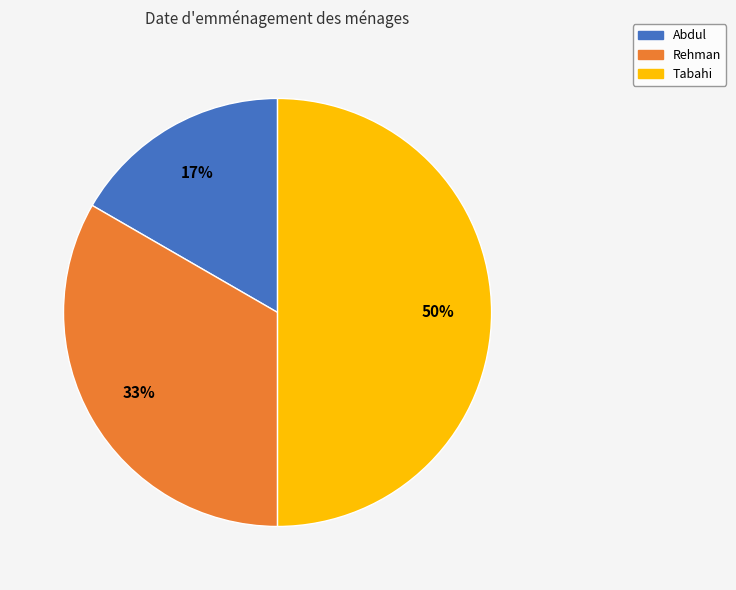

To the nearest percent, what is the average slice percentage?

33%